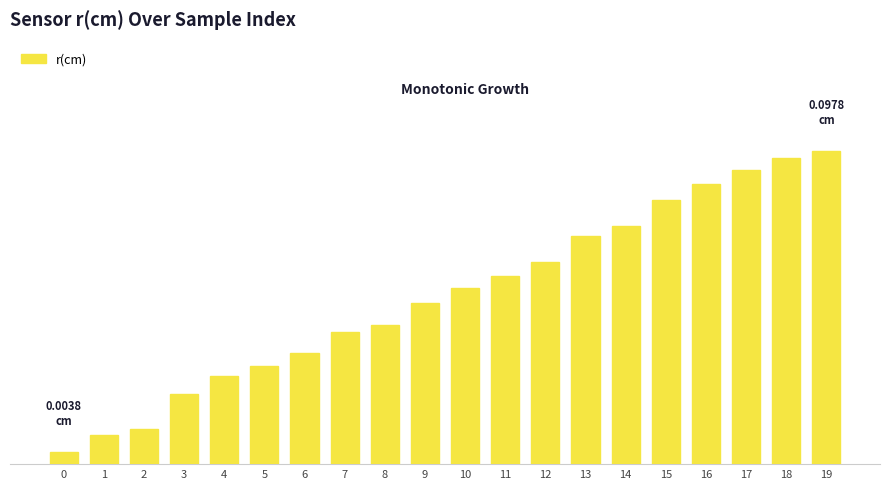

What is the approximate value at 11?

0.1